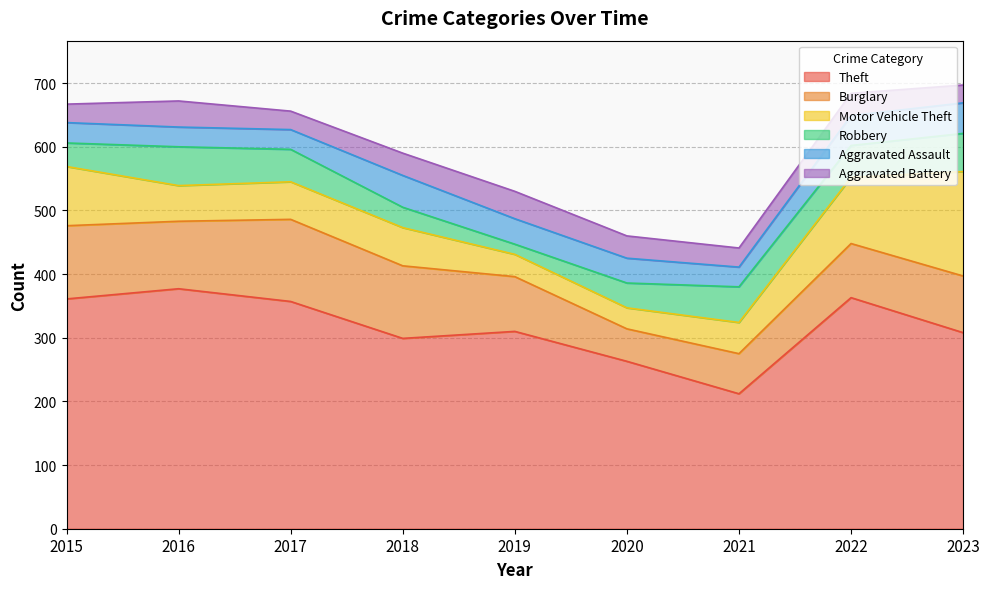

What is the difference between the second highest and second lowest values in the Aggravated Battery series?

12